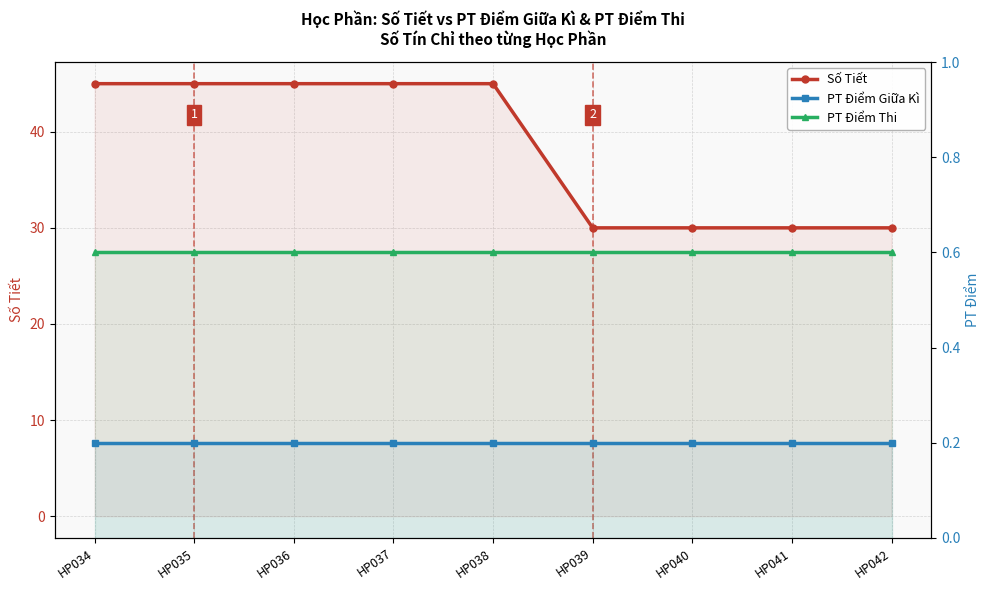

Which series has the largest total across all categories?

Số Tiết